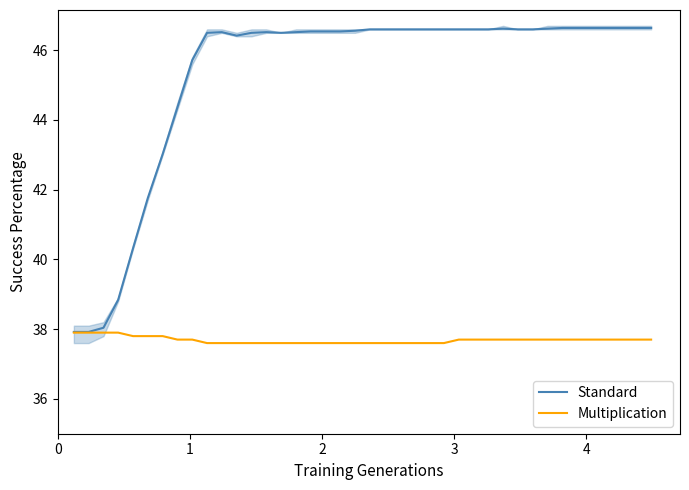

True or false: Multiplication and Standard intersect in this chart.

False